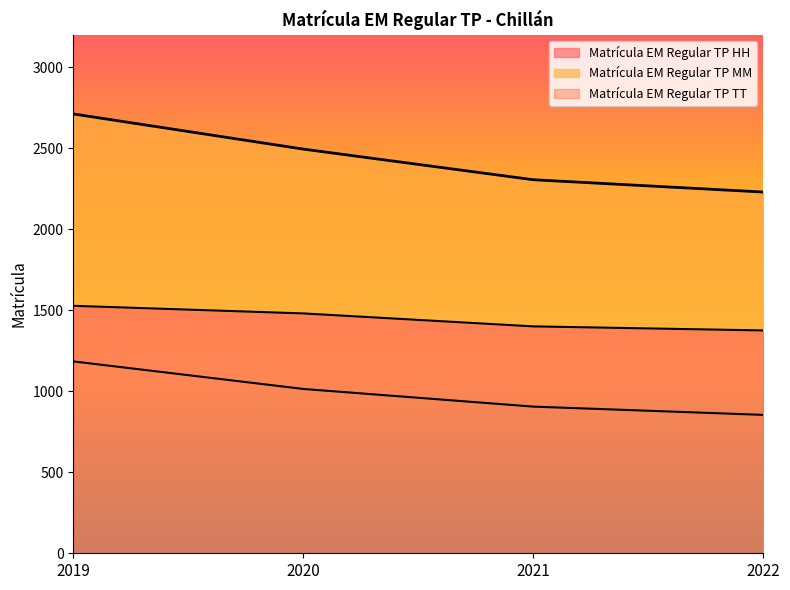

Rank the series at 2022 from highest to lowest value.

Matrícula EM Regular TP TT, Matrícula EM Regular TP HH, Matrícula EM Regular TP MM